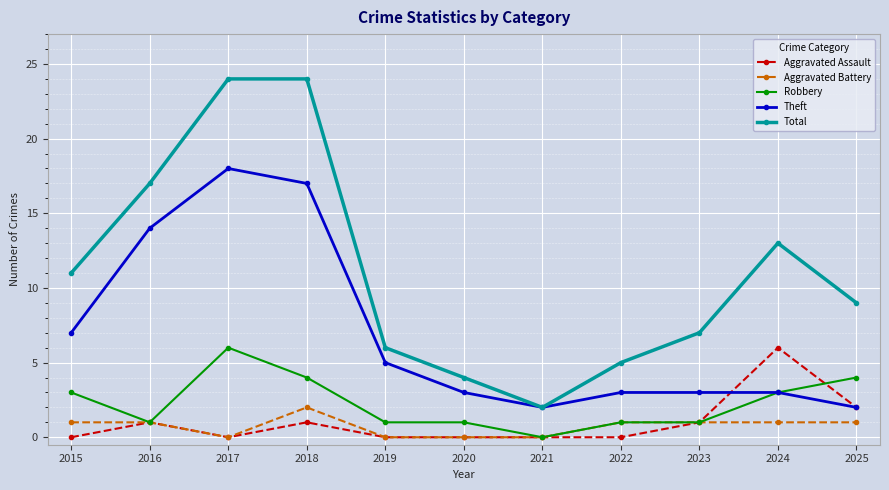

Which series has the widest spread of values?

Total